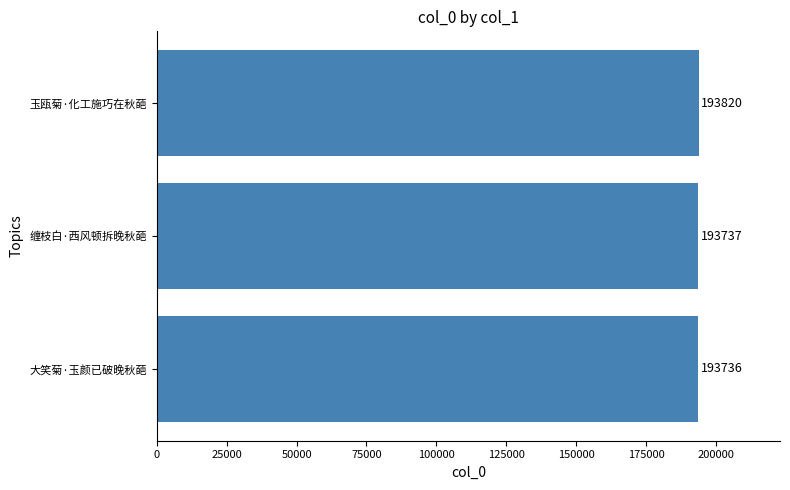

At which label is the value closest to 193778?

缠枝白·西风顿拆晚秋葩